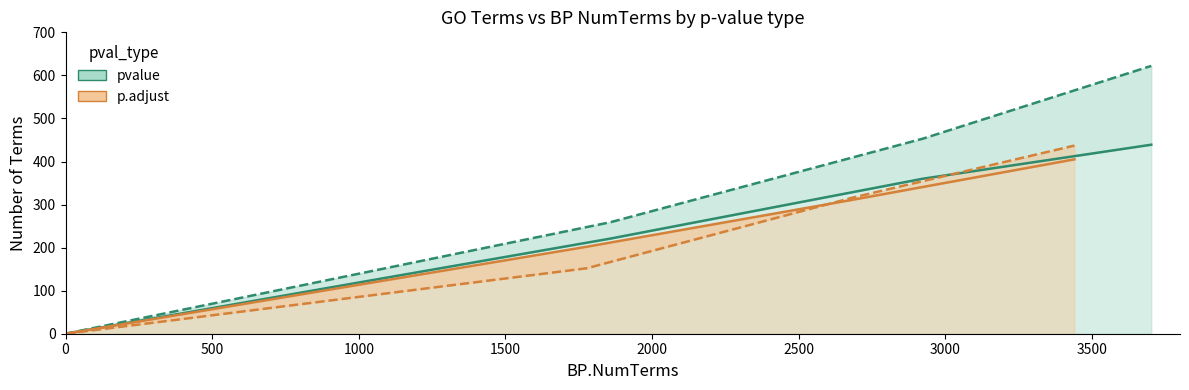

True or false: p.adjust CC.NumTerms and pvalue MF.NumTerms cross at least once.

False